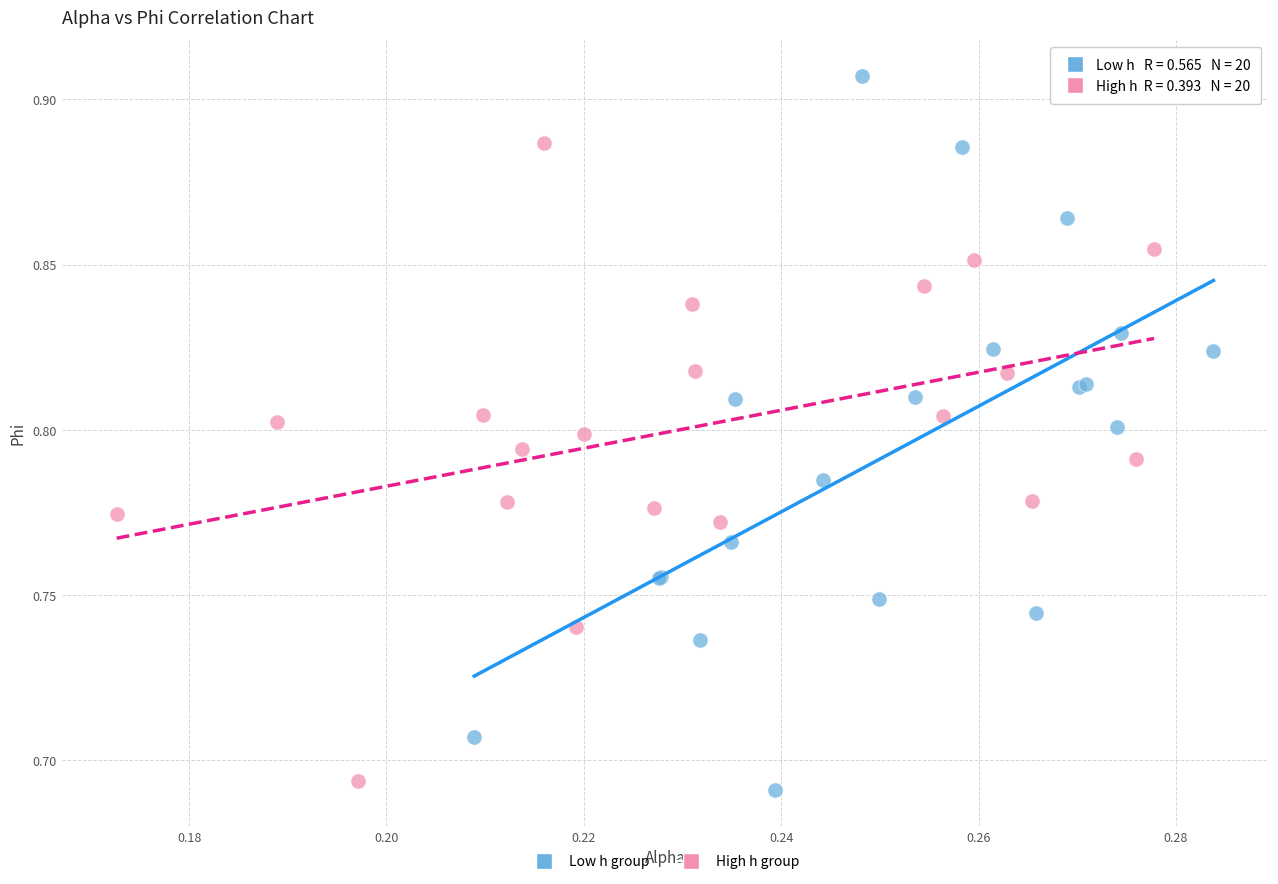

Which series contains the highest Y value?

Low h group